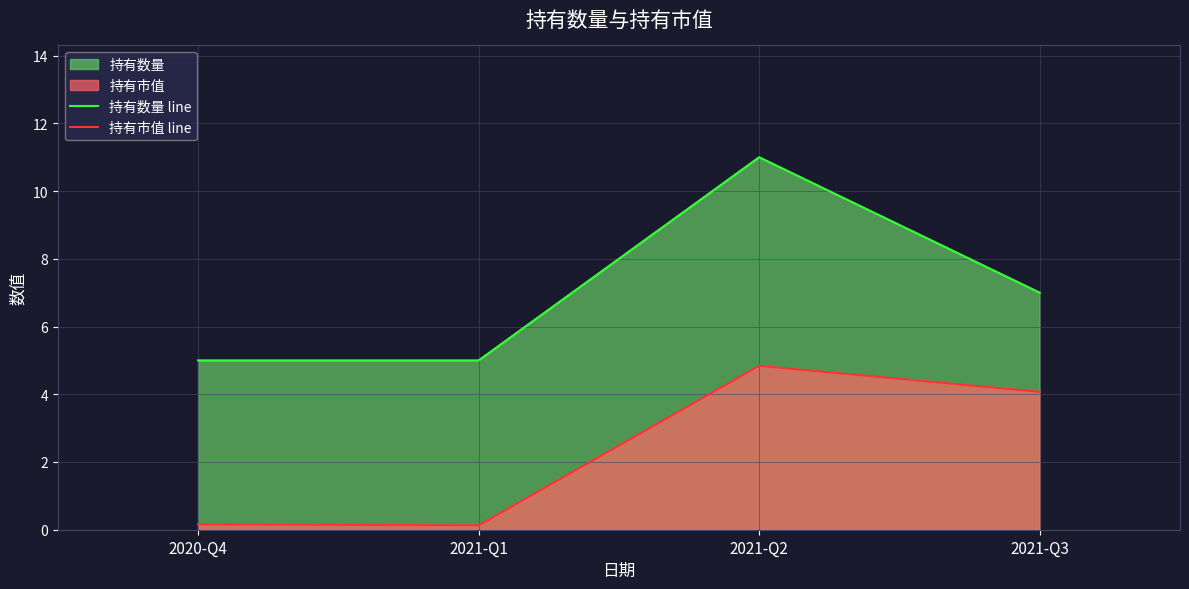

Is the value of 持有市值 line at 2021-Q3 greater than the value of 持有数量 line at 2021-Q3?

No